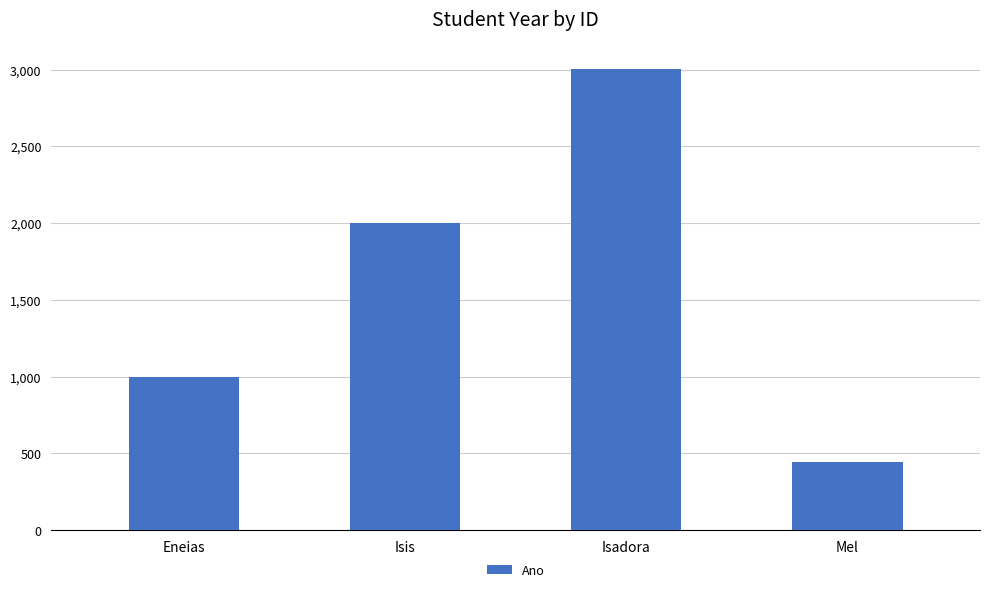

What is the value of the 1st bar from the left?

1001